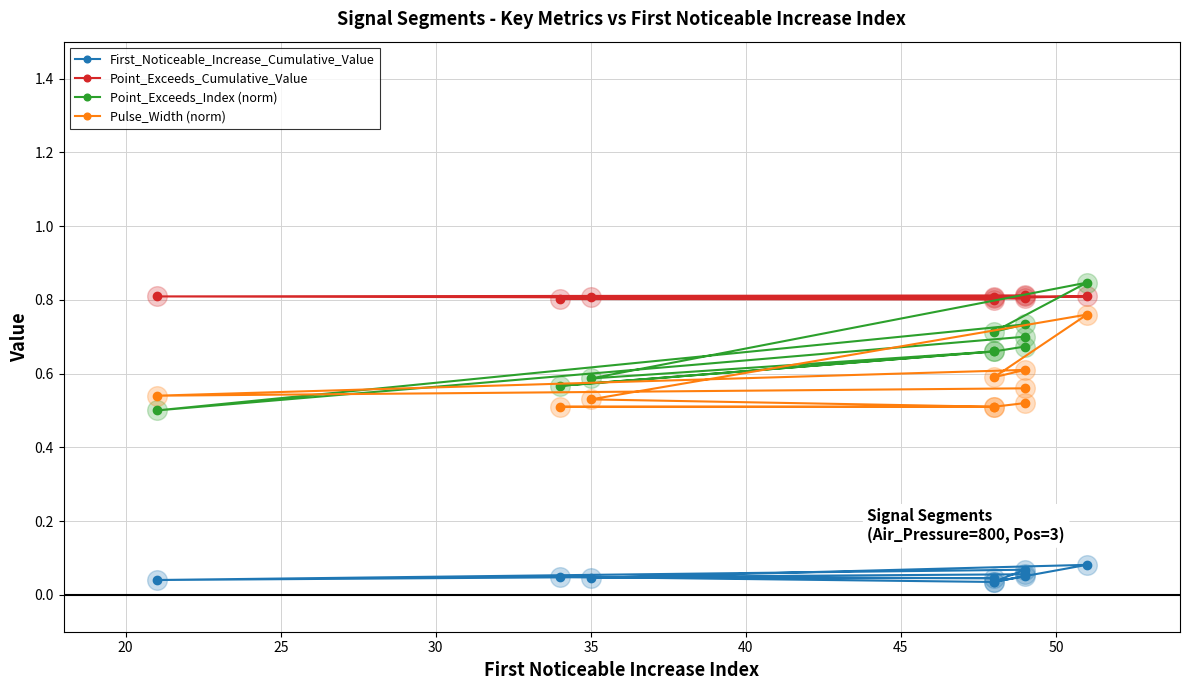

What are all the series names shown in the legend?

First_Noticeable_Increase_Cumulative_Value, Point_Exceeds_Cumulative_Value, Point_Exceeds_Index (norm), Pulse_Width (norm)